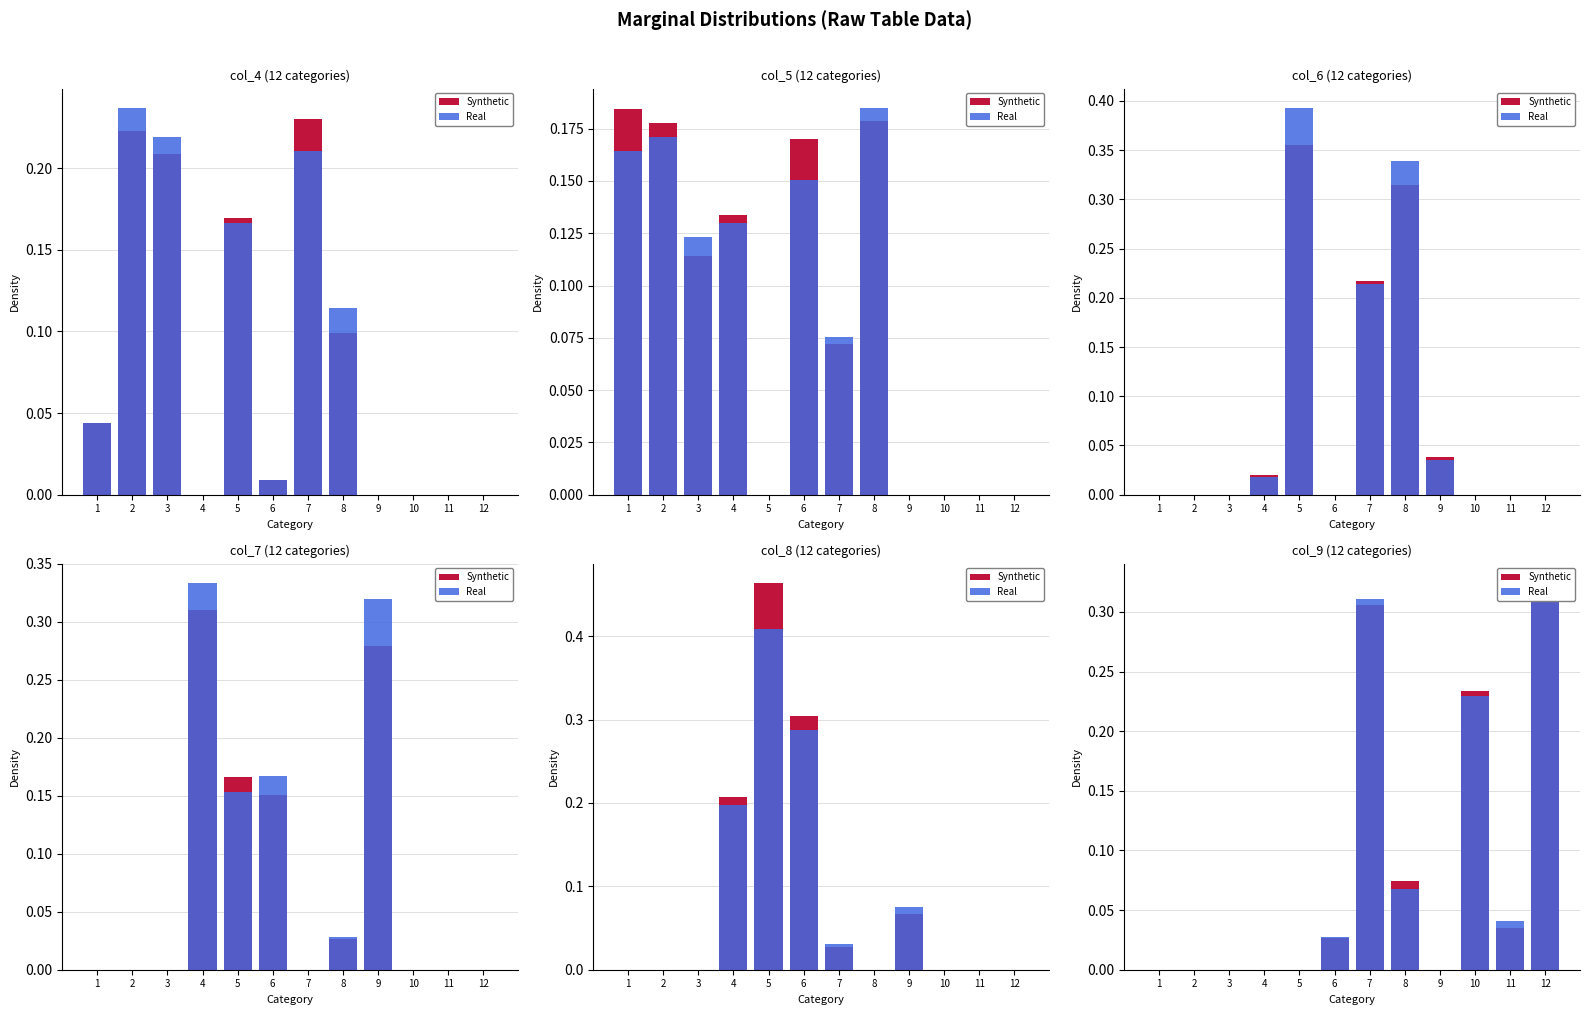

What is the average value of the Synthetic series?

0.1